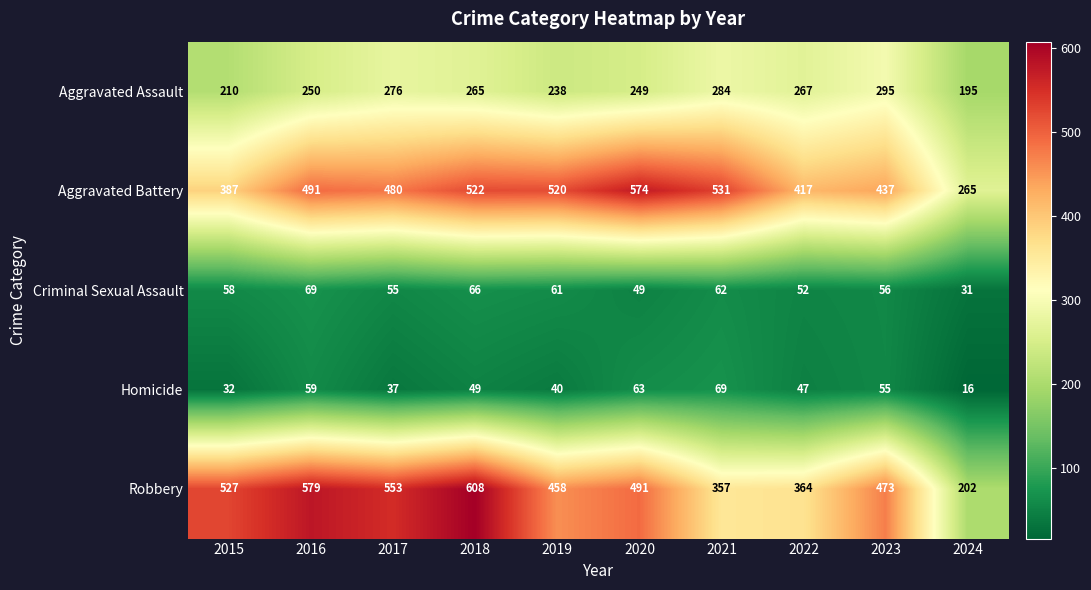

At which category does the chart reach its minimum across all series?

2024